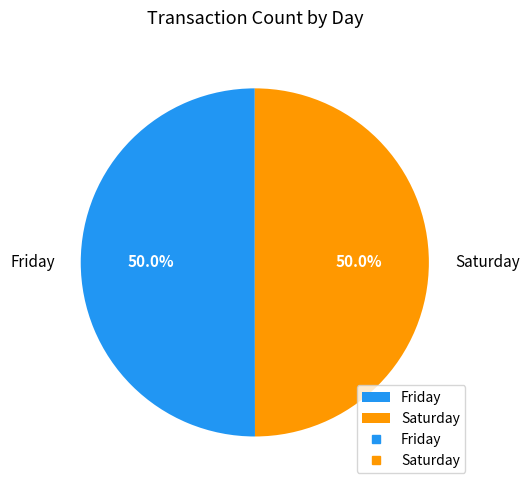

What percentage do Saturday and Friday together represent?

100.0%